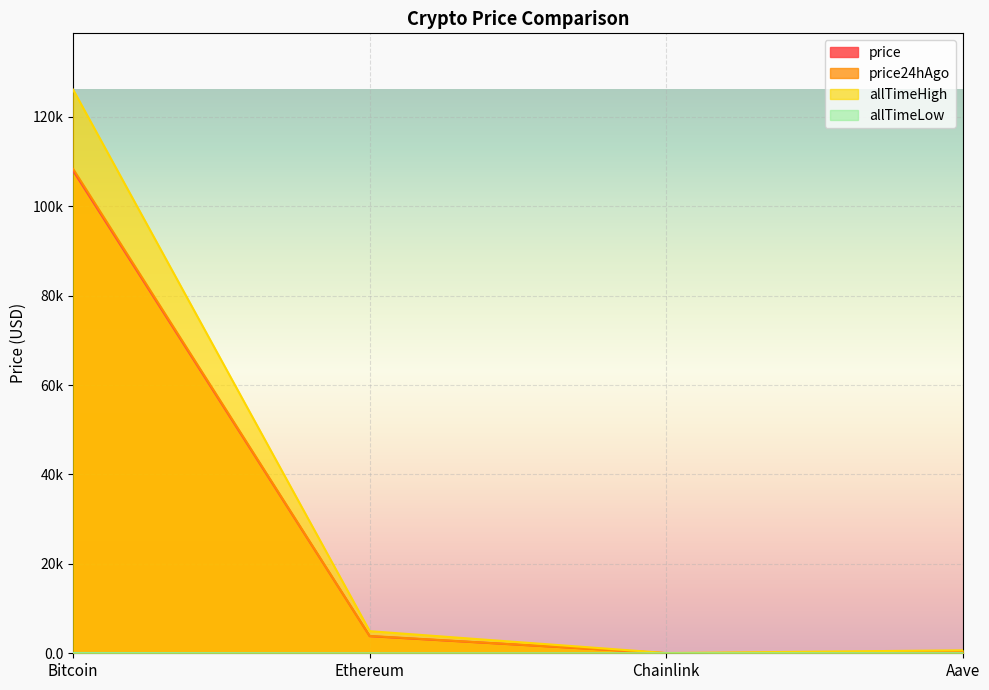

What is the value of the price24hAgo point at the 3rd from the left?

17.9